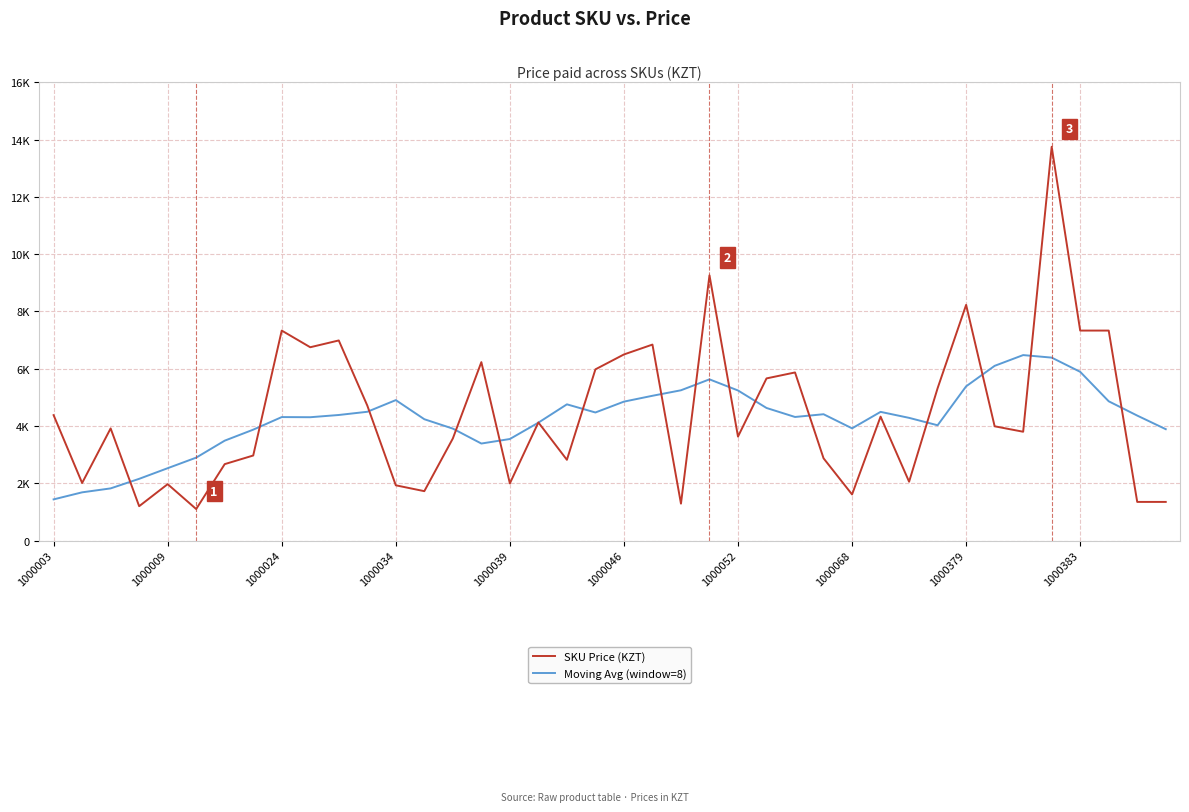

What is the value of the SKU Price (KZT) point at the 29th from the left?

1610.0